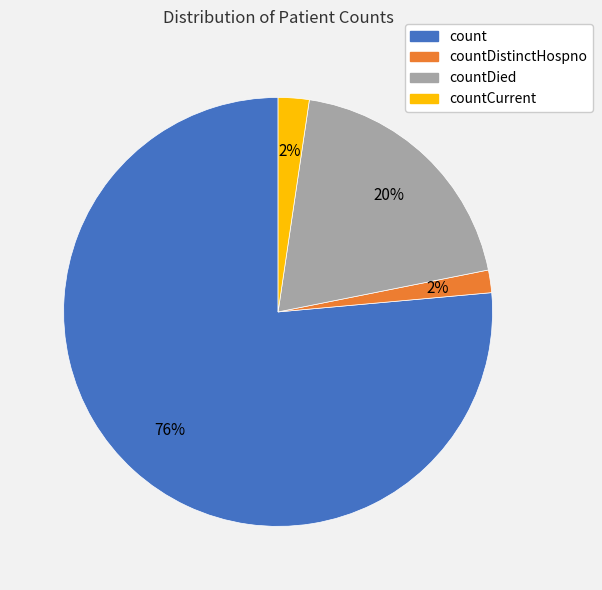

Is there any slice that represents more than half of the pie?

Yes